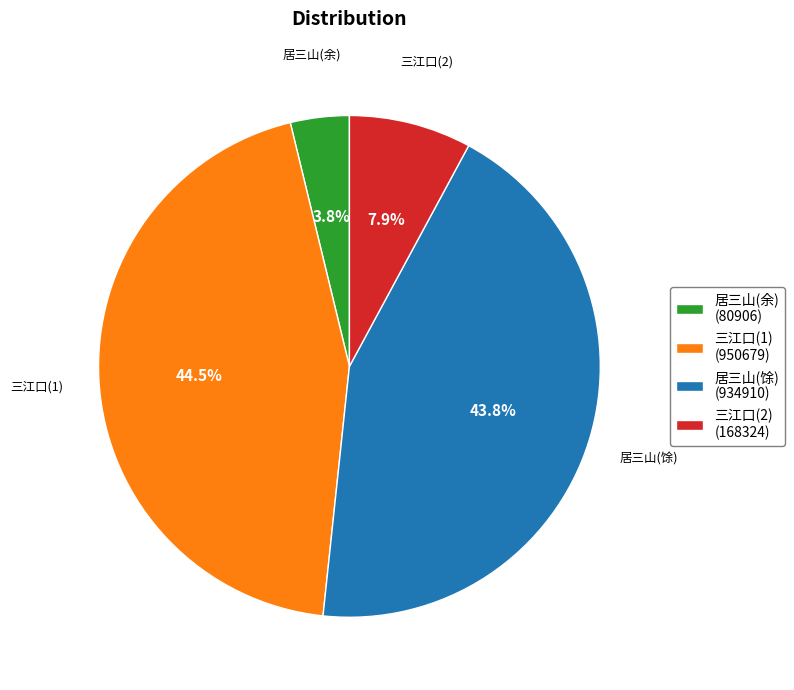

How many slices are in this pie chart?

4